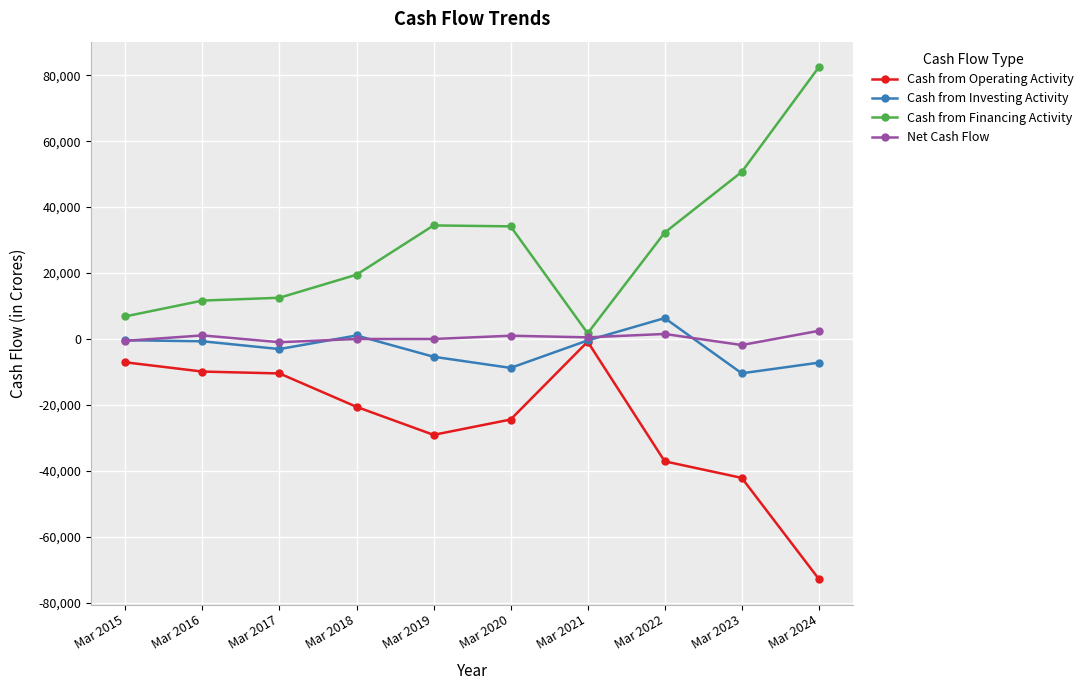

What is the value of the Cash from Investing Activity point at the 7th from the left?

-429